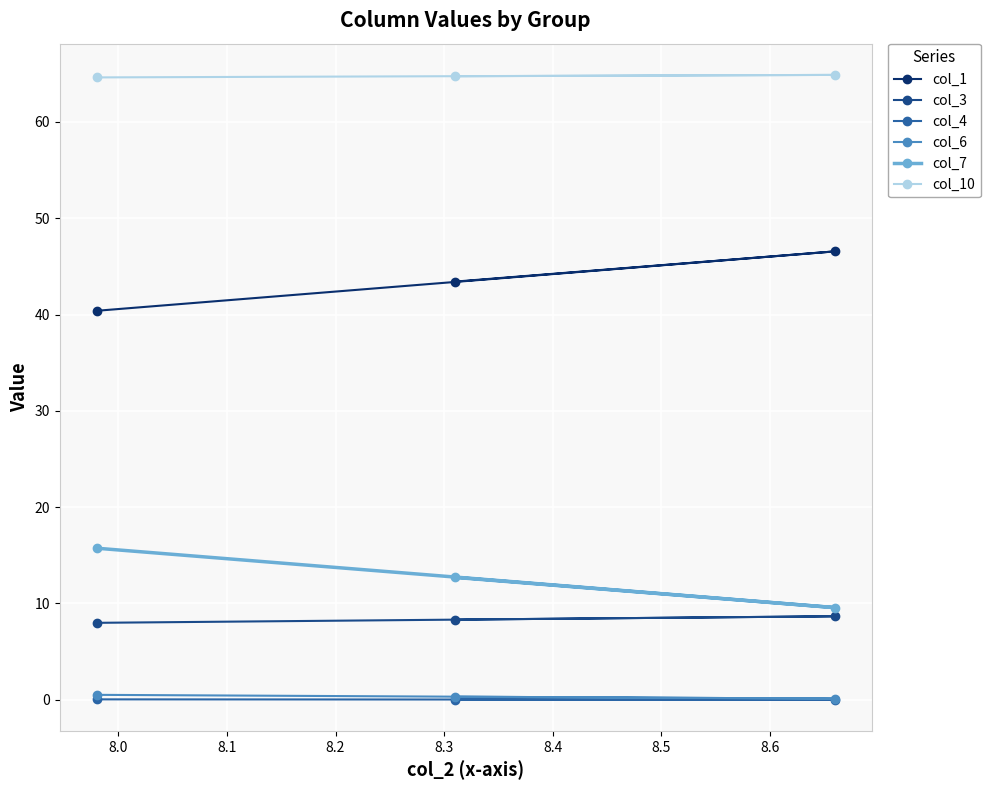

How many col_10 values are between 64 and 65?

3